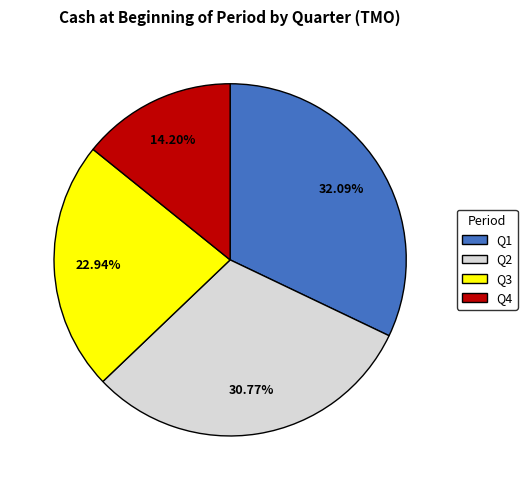

Is there any slice that represents more than half of the pie?

No